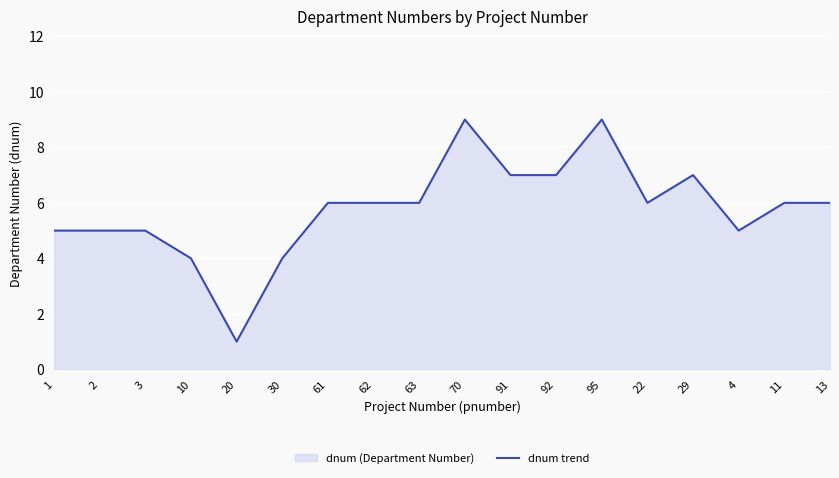

Reading left to right, transcribe all the data shown in this chart.

1=5	2=5	3=5	10=4	20=1	30=4	61=6	62=6	63=6	70=9	91=7	92=7	95=9	22=6	29=7	4=5	11=6	13=6